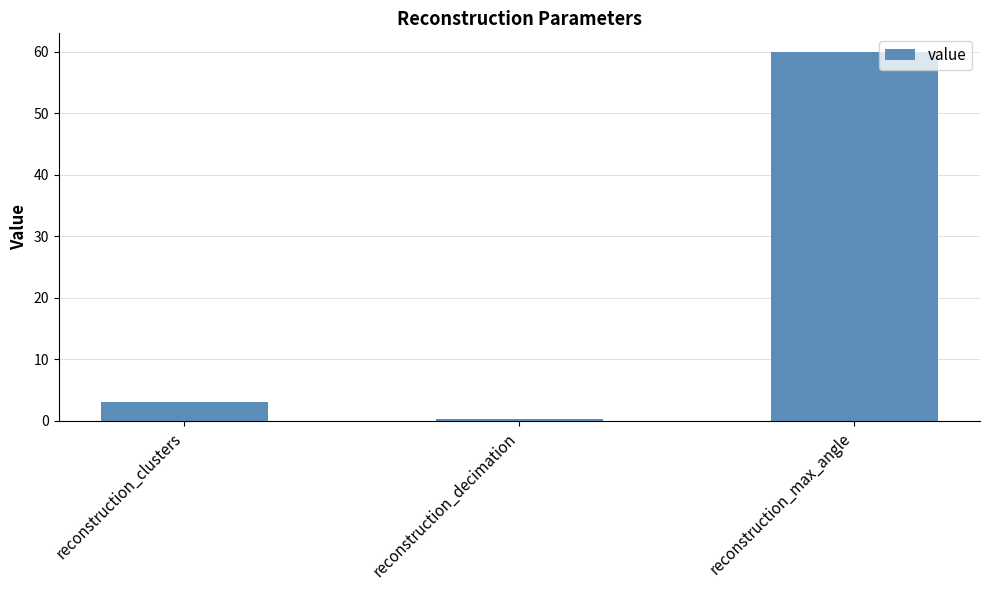

List the labels in order of value, smallest first.

reconstruction_decimation, reconstruction_clusters, reconstruction_max_angle